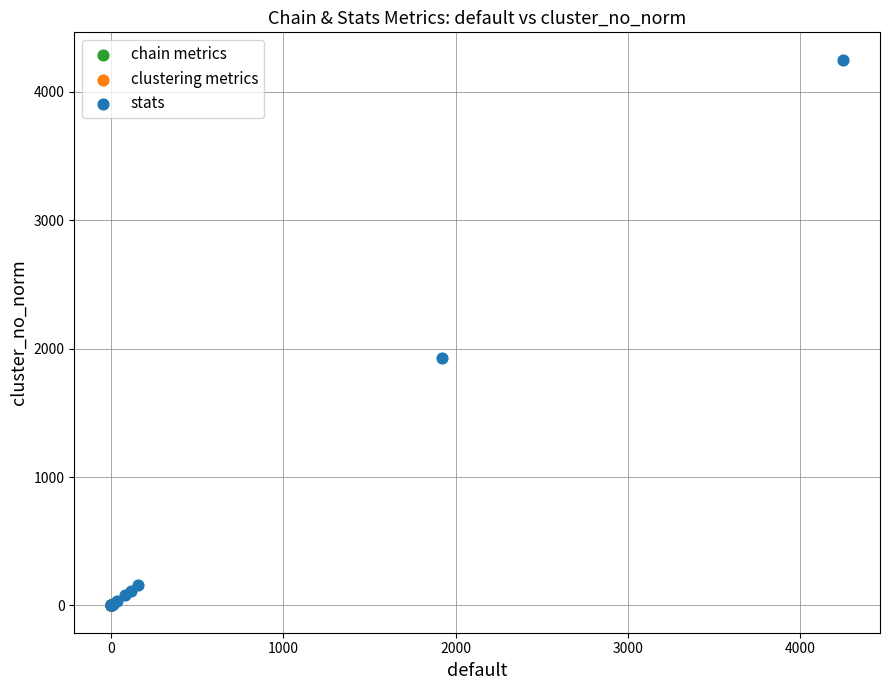

Which series has the widest spread of Y values?

stats